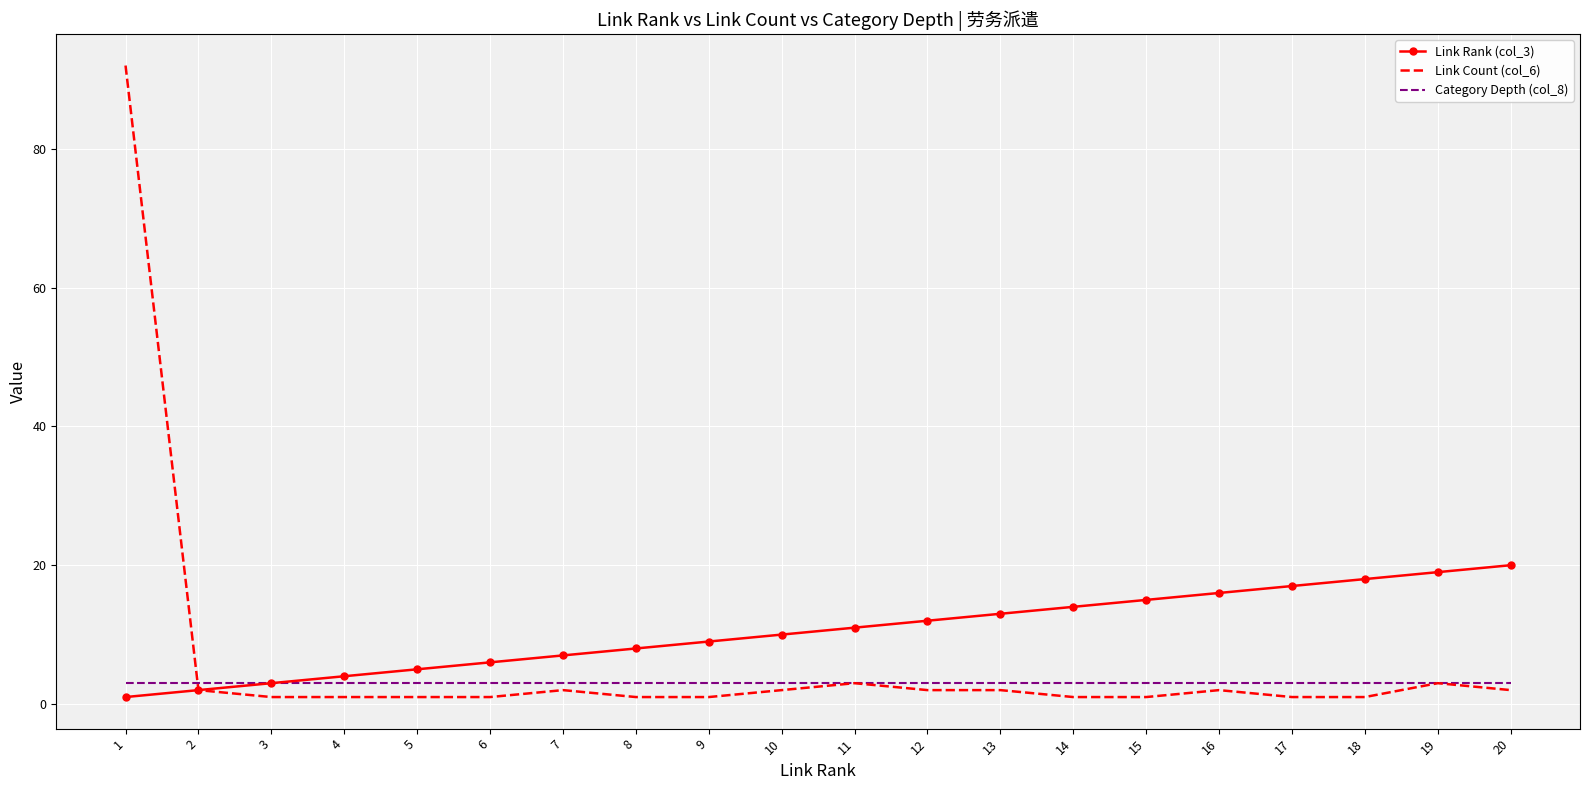

What value does the Link Rank (col_3) series have at 19?

19